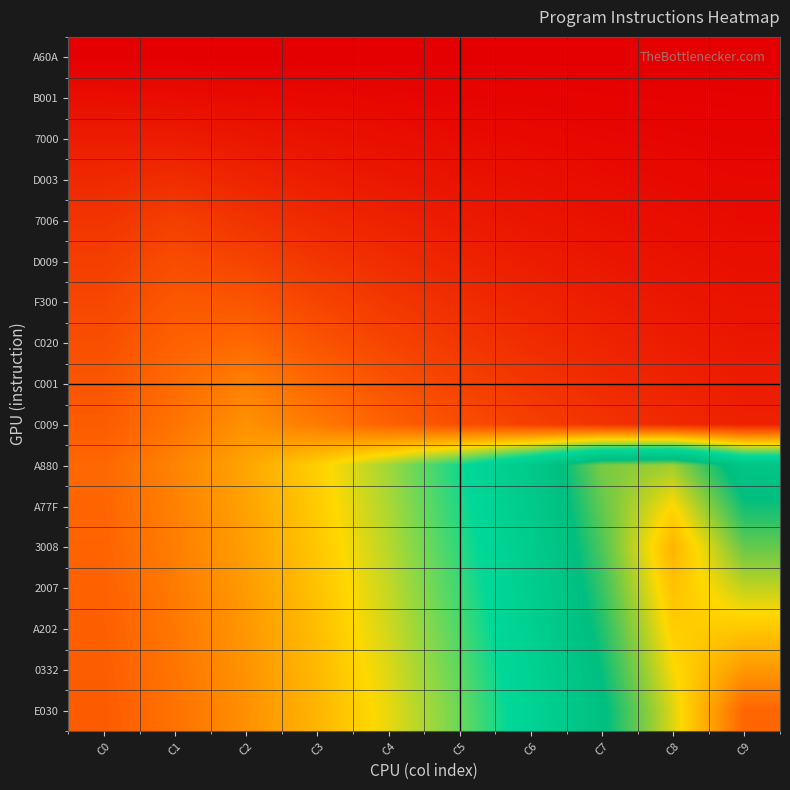

At C9, list the series in order from smallest to largest.

A60A, B001, 7000, D003, 7006, D009, F300, C020, C001, C009, A880, A77F, 3008, 2007, A202, 0332, E030